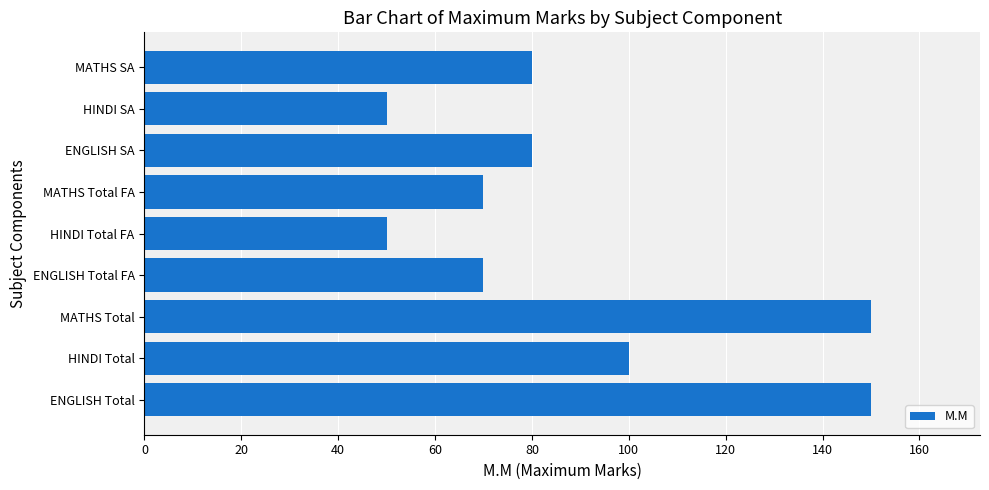

Reading bottom to top, transcribe all the data shown in this chart.

150	100	150	70	50	70	80	50	80